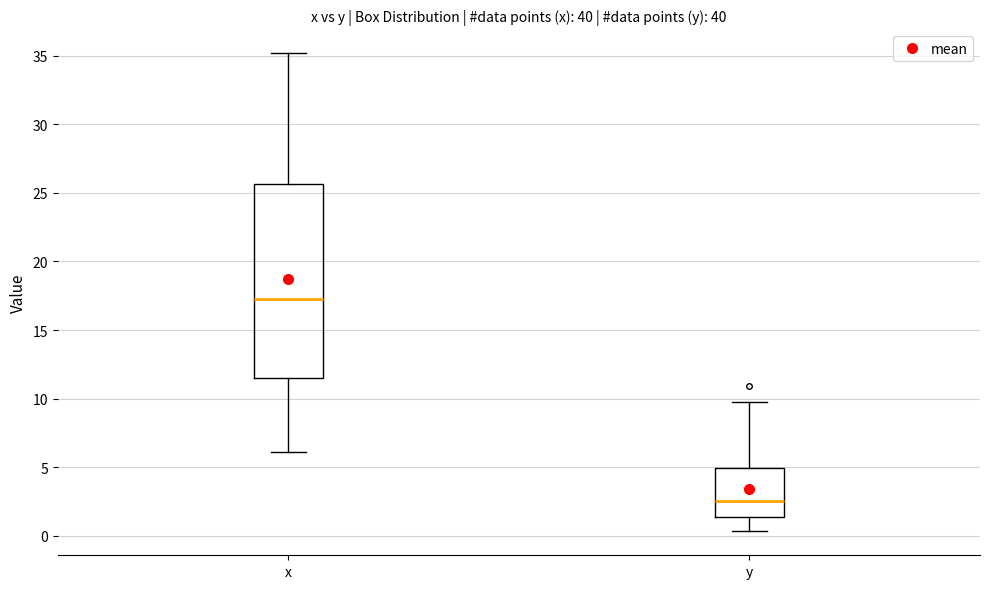

Reading left to right, transcribe this box plot: for each box, give where its median line is, the range the box spans, and where its two whiskers end, as read against the y-axis. The values are not printed on the chart, so give them approximately, as read against the axis.

x: median 17.0, box 11.5 to 25.5, whiskers 6.0 to 35.0
y: median 2.5, box 1.5 to 5.0, whiskers 0.5 to 9.5